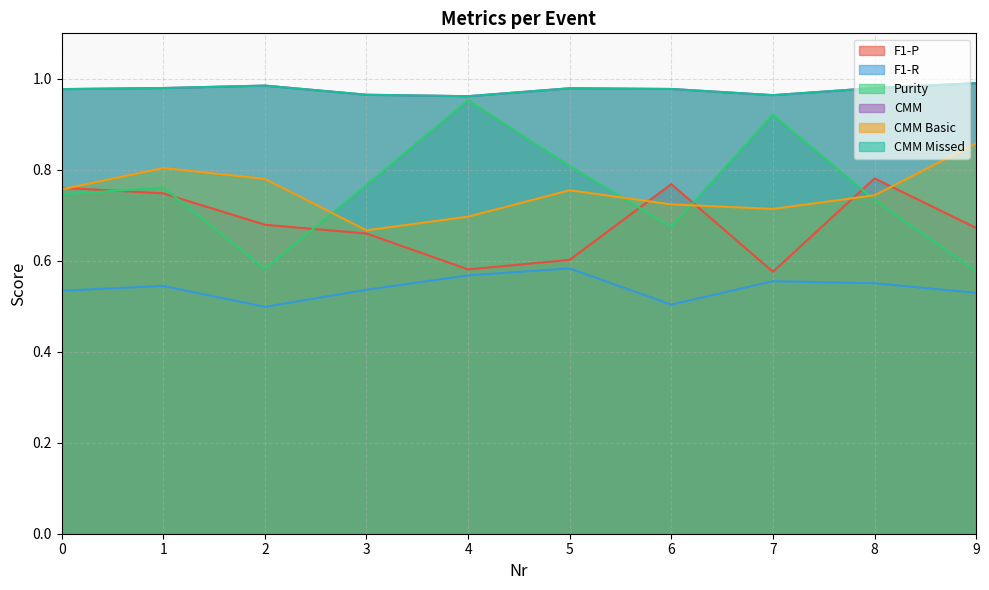

What is the total value across all series at 1?

4.8